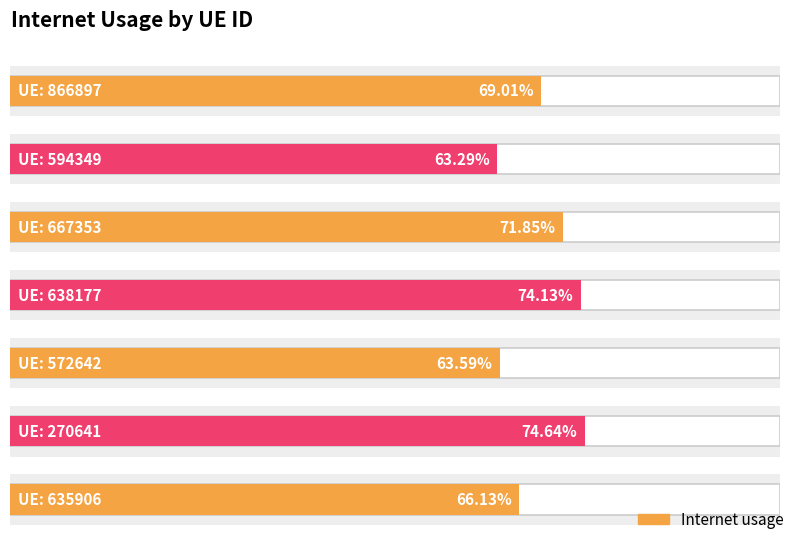

How many distinct data groups are displayed?

1